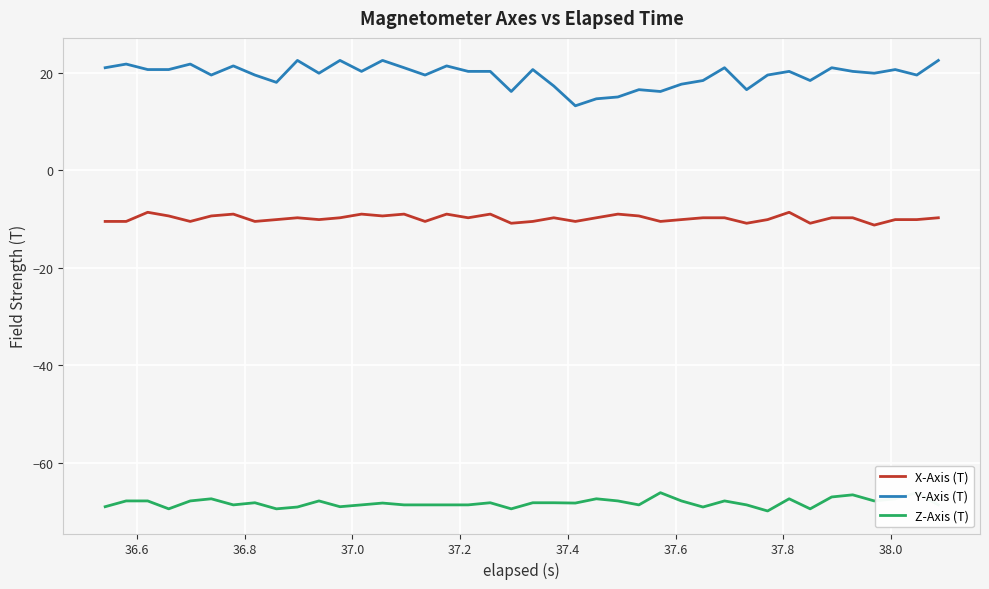

What is the maximum value for X-Axis (T)?

-8.6